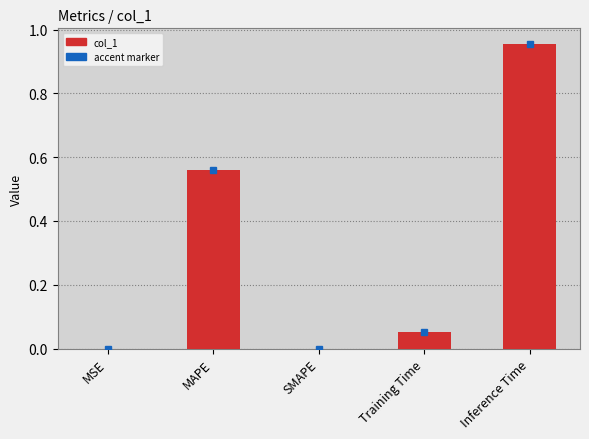

What is the change in value from MSE to Training Time?

+0.1